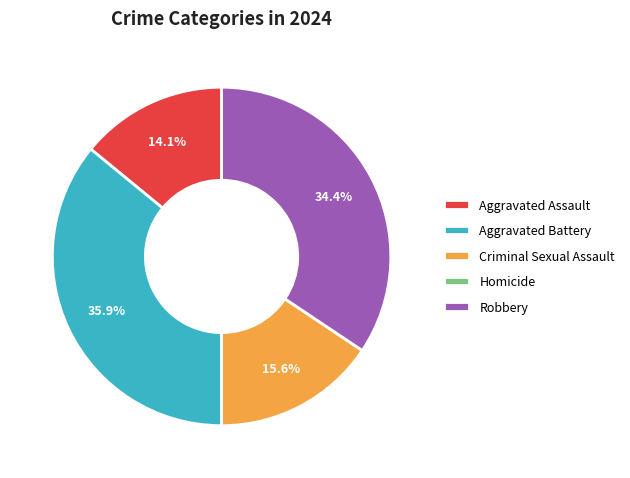

Does any single category account for the majority?

No